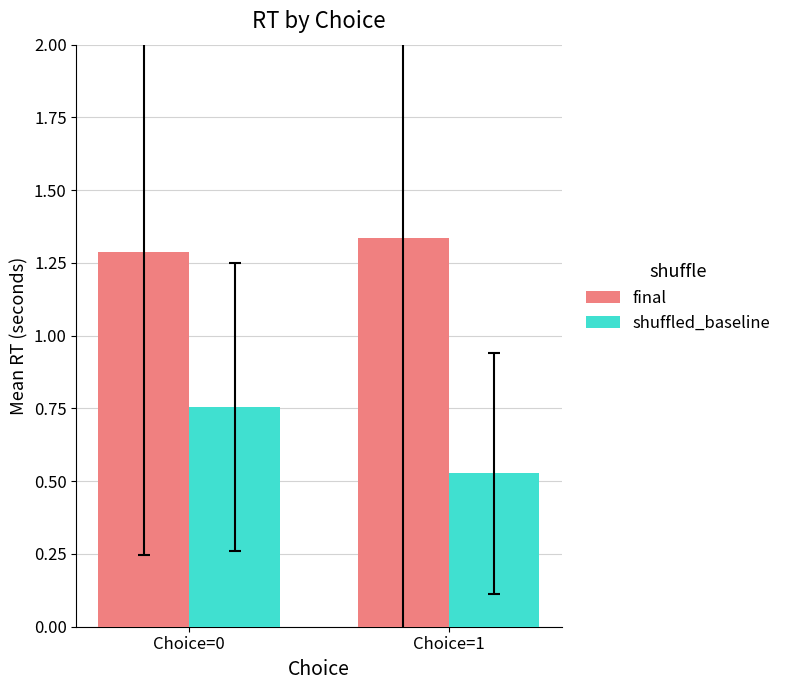

Is the value of shuffled_baseline at Choice=0 greater than the value of final at Choice=1?

No